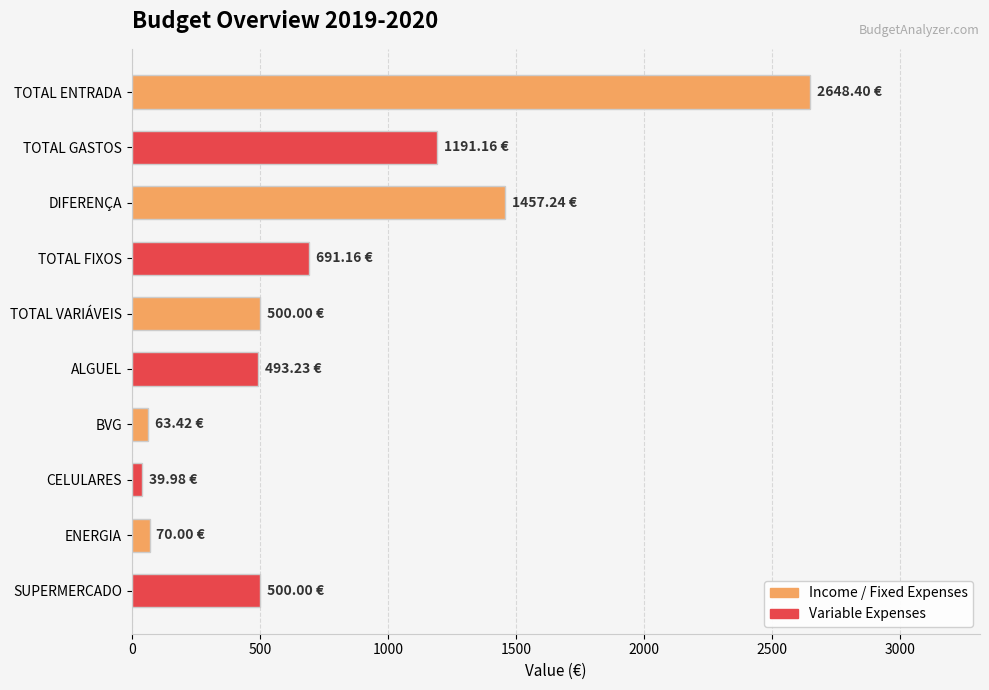

What is the sum of the values at TOTAL ENTRADA and DIFERENÇA?

4105.6